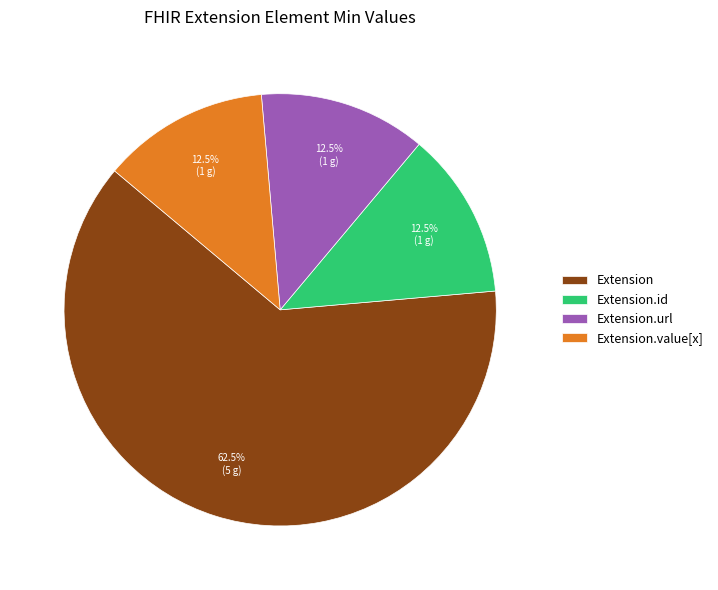

Is the sum of Extension.value[x] and Extension.id greater than half?

No